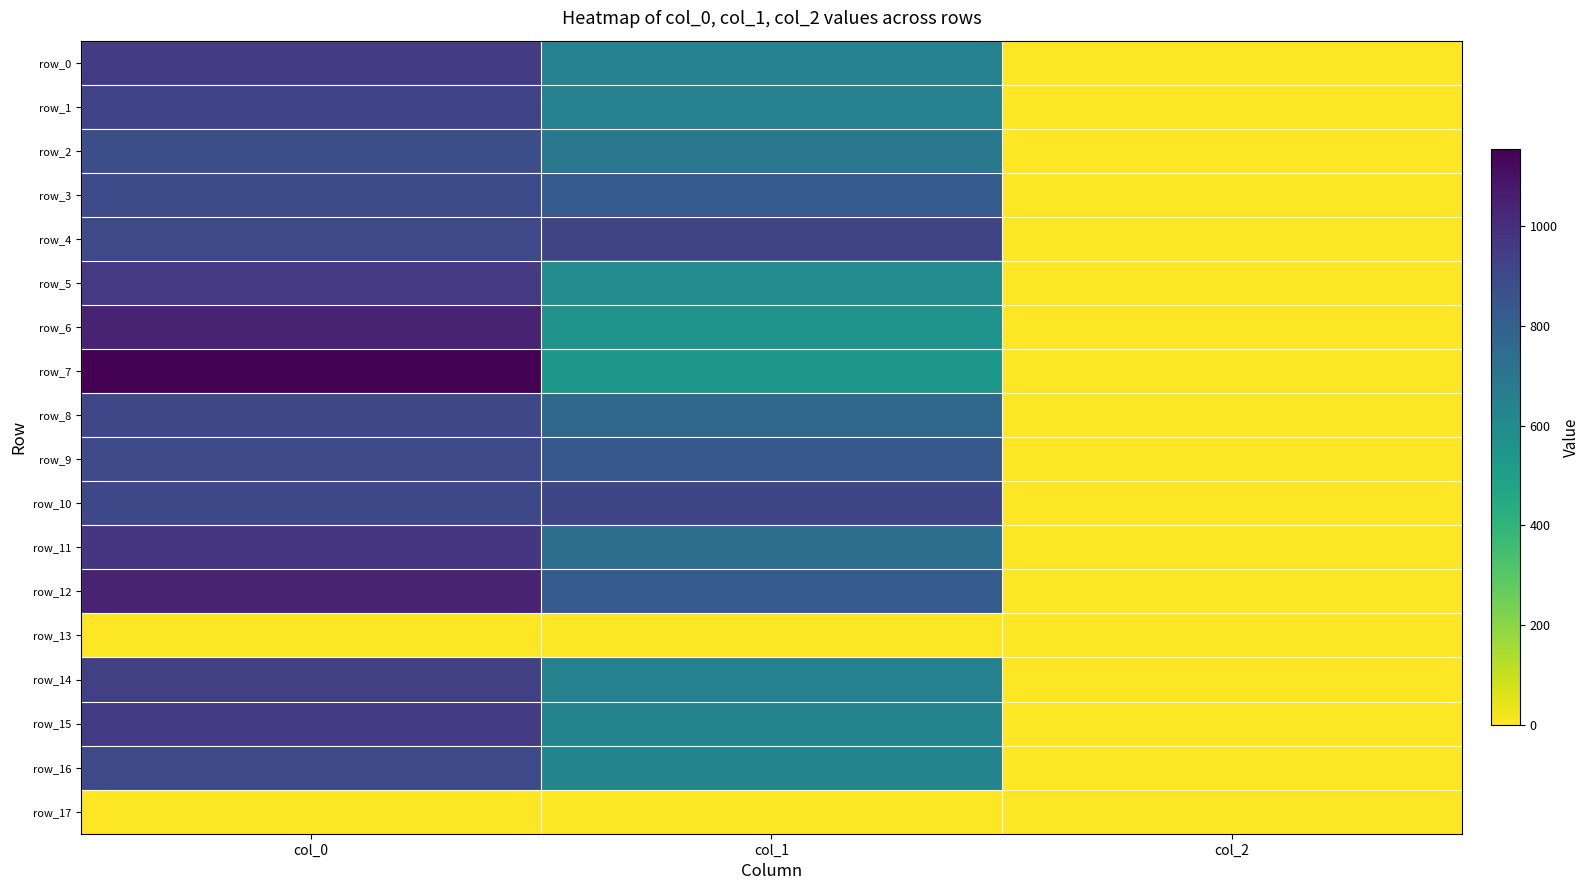

What is the difference between the row_9 values at col_2 and col_1?

835.0